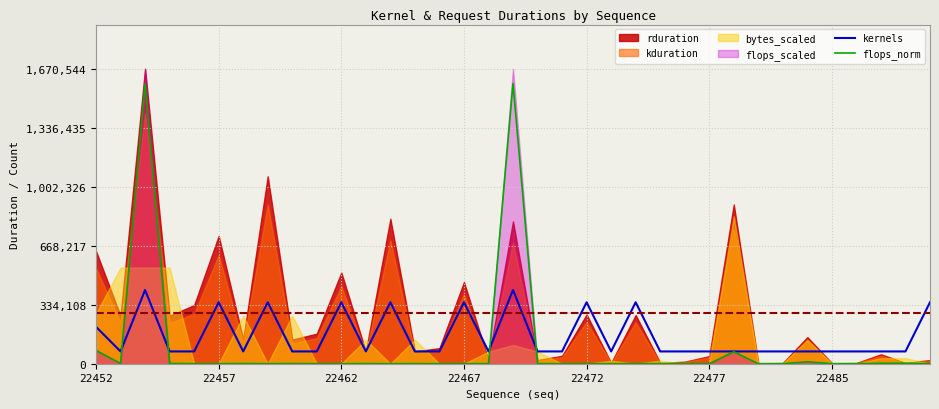

How many lines are shown in the chart?

2